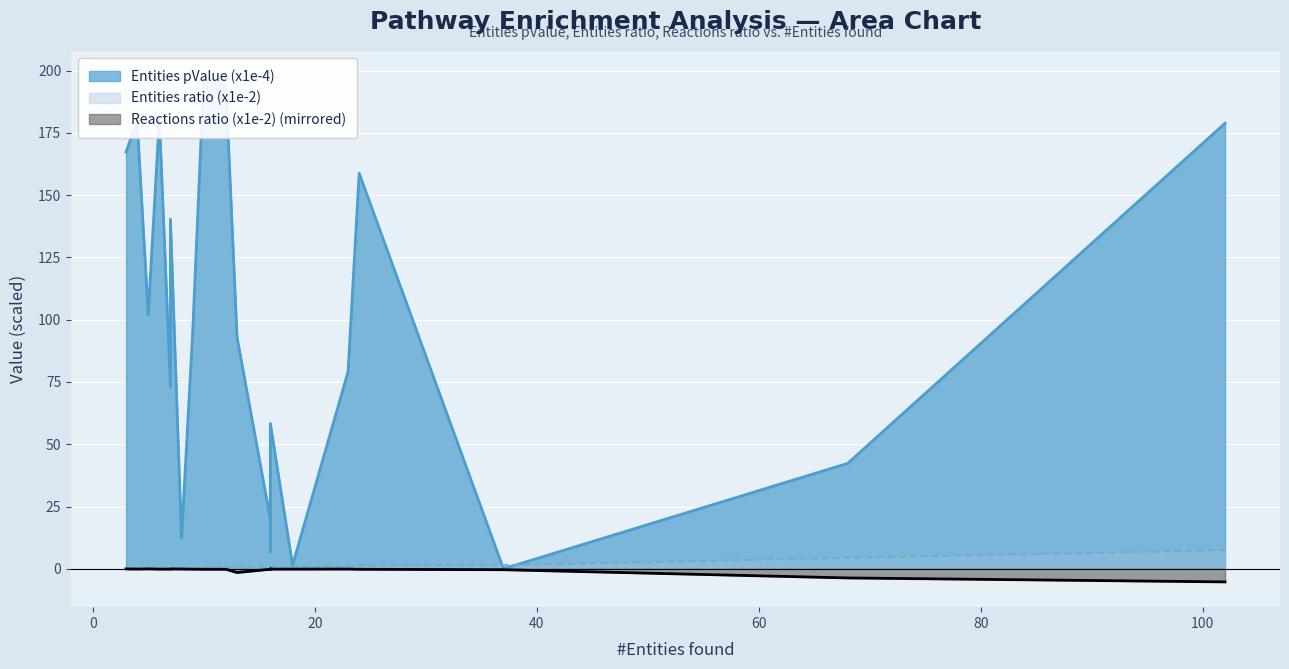

The Reactions ratio (x1e-2) series shows 0.0 at 3. True or false?

False